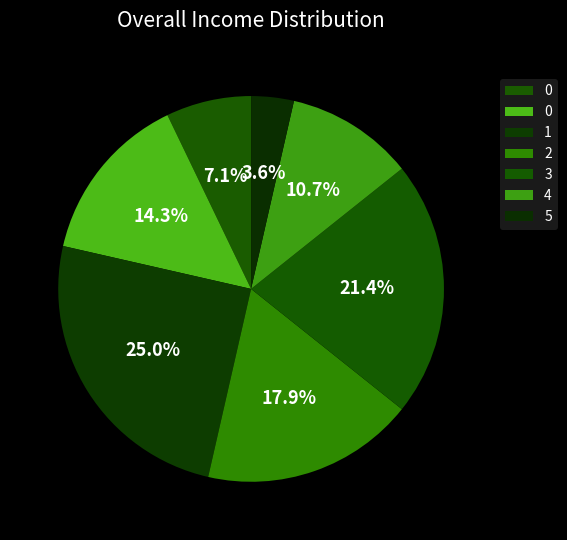

Rank the categories by value from lowest to highest.

5, 0, 4, 0, 2, 3, 1